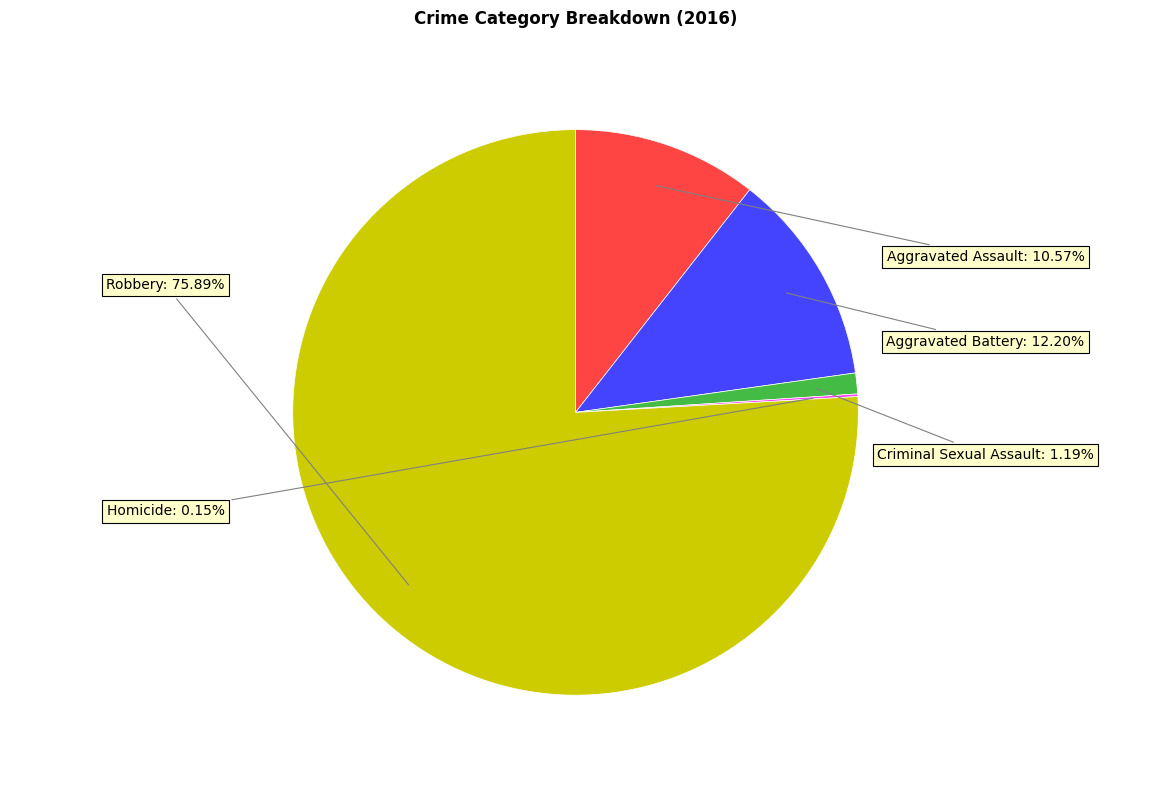

Is there a majority slice in this chart?

Yes